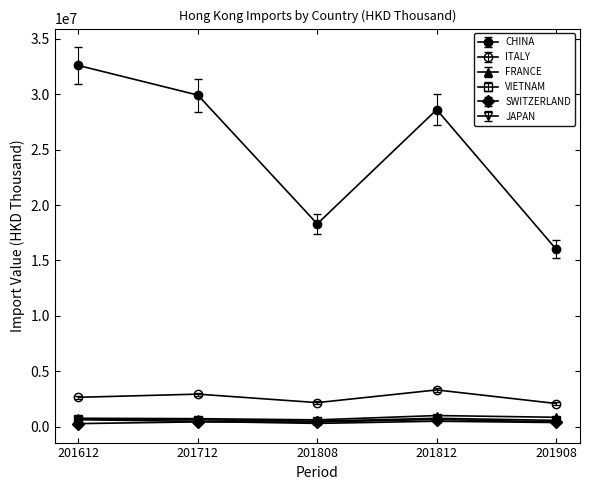

How many categories are shown in the chart?

5